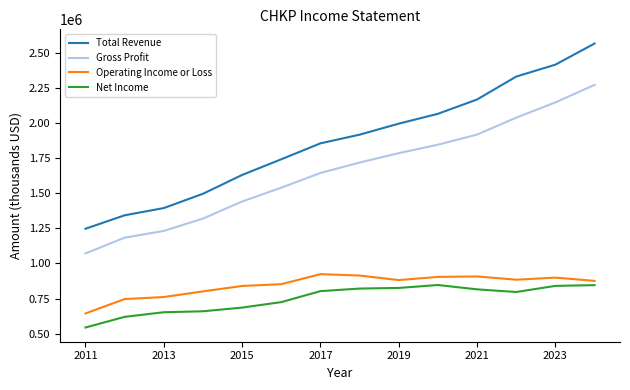

True or false: Total Revenue has more than 1 points higher than both neighbors.

False